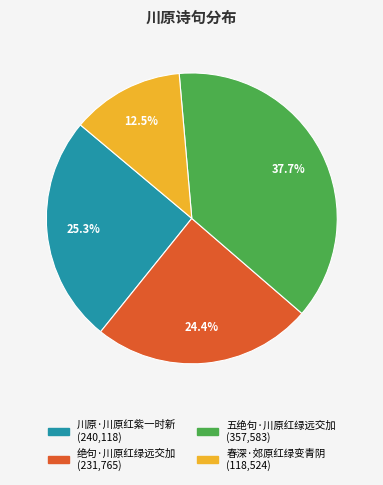

What is the total percentage of 绝句·川原红绿远交加 and 五绝句·川原红绿远交加?

62.2%